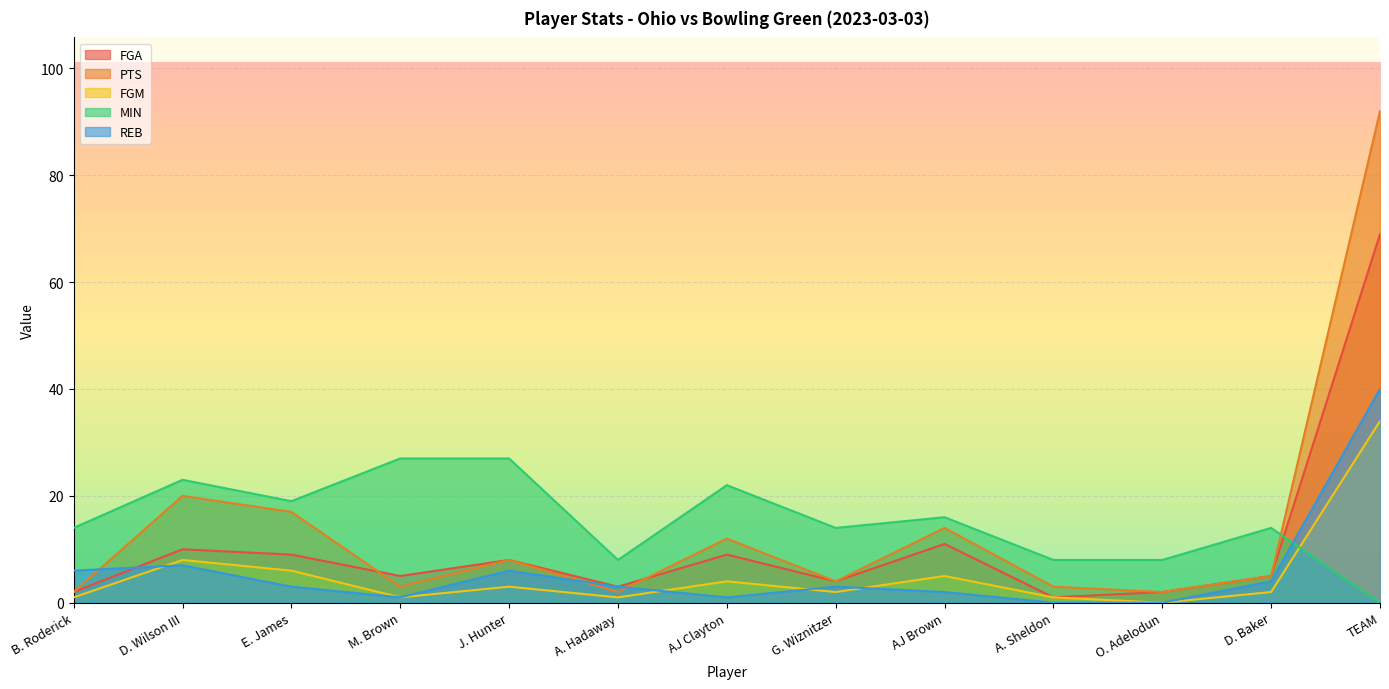

Reading left to right, extract all data points from this chart.

FGA: B. Roderick=2	D. Wilson III=10	E. James=9	M. Brown=5	J. Hunter=8	A. Hadaway=3	AJ Clayton=9	G. Wiznitzer=4	AJ Brown=11	A. Sheldon=1	O. Adelodun=2	D. Baker=5	TEAM=69
PTS: B. Roderick=2	D. Wilson III=20	E. James=17	M. Brown=3	J. Hunter=8	A. Hadaway=2	AJ Clayton=12	G. Wiznitzer=4	AJ Brown=14	A. Sheldon=3	O. Adelodun=2	D. Baker=5	TEAM=92
FGM: B. Roderick=1	D. Wilson III=8	E. James=6	M. Brown=1	J. Hunter=3	A. Hadaway=1	AJ Clayton=4	G. Wiznitzer=2	AJ Brown=5	A. Sheldon=1	O. Adelodun=0	D. Baker=2	TEAM=34
MIN: B. Roderick=14	D. Wilson III=23	E. James=19	M. Brown=27	J. Hunter=27	A. Hadaway=8	AJ Clayton=22	G. Wiznitzer=14	AJ Brown=16	A. Sheldon=8	O. Adelodun=8	D. Baker=14	TEAM=0
REB: B. Roderick=6	D. Wilson III=7	E. James=3	M. Brown=1	J. Hunter=6	A. Hadaway=3	AJ Clayton=1	G. Wiznitzer=3	AJ Brown=2	A. Sheldon=0	O. Adelodun=0	D. Baker=4	TEAM=40